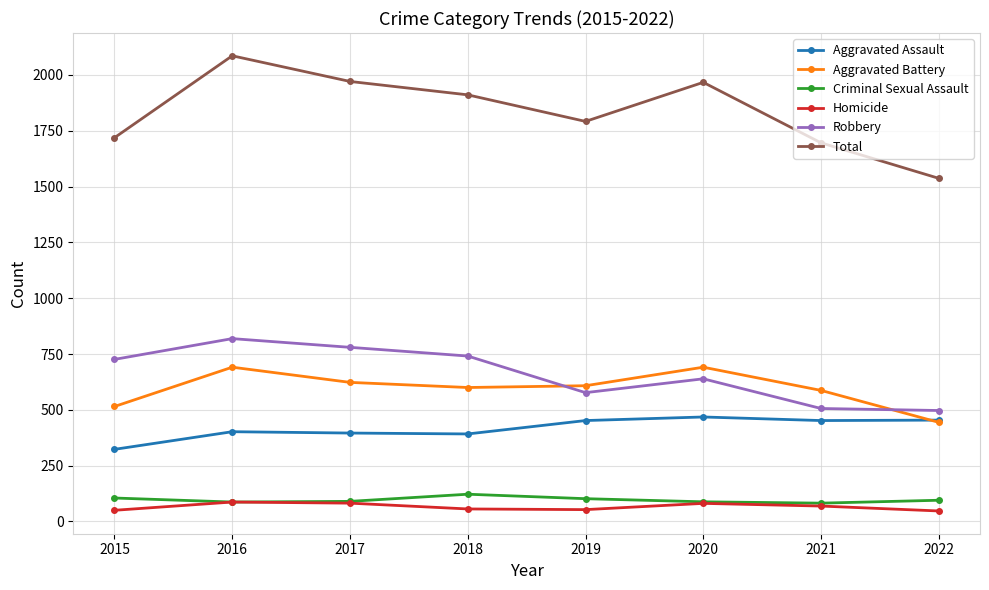

What is the total value across all series at 2018?

3822